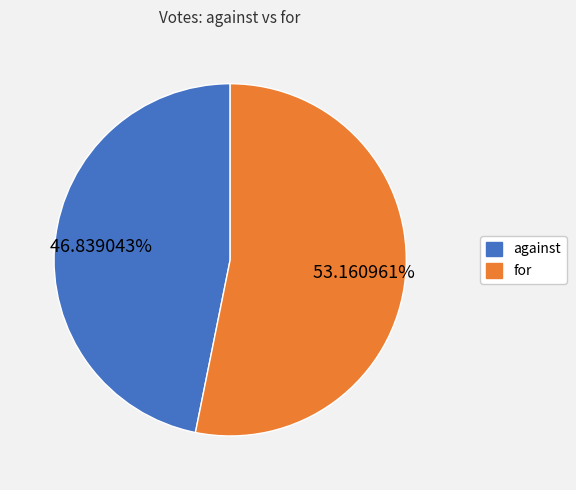

Which has a higher value, against or for?

for